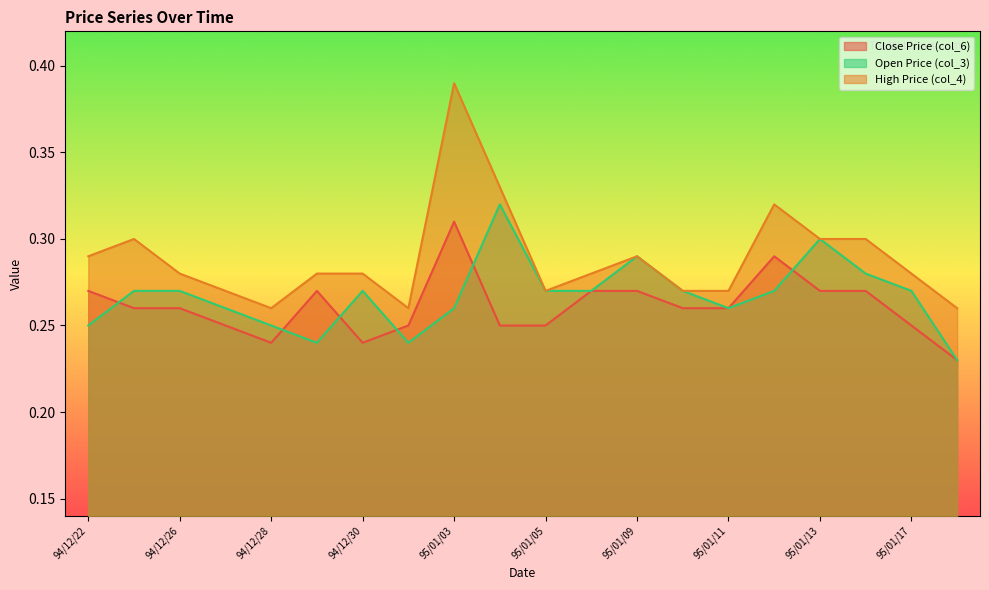

What is the minimum value shown in the chart?

0.2